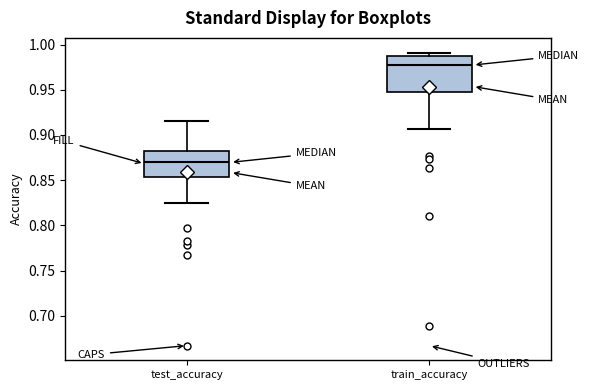

Where is the upper edge of the box for test_accuracy on the y-axis? The values are not printed on the chart, so give them approximately, as read against the axis.

0.885